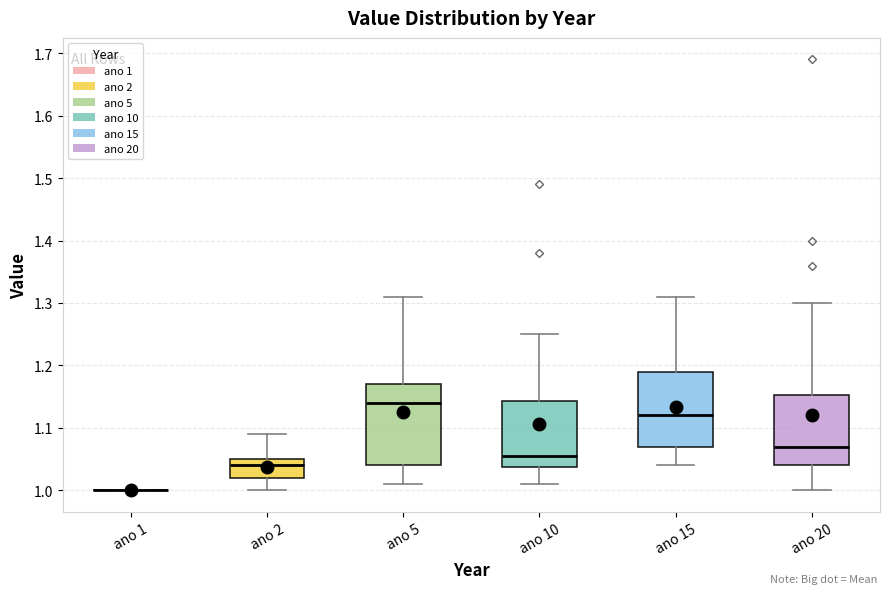

Which box is the tallest, from its lower edge to its upper edge?

ano 5